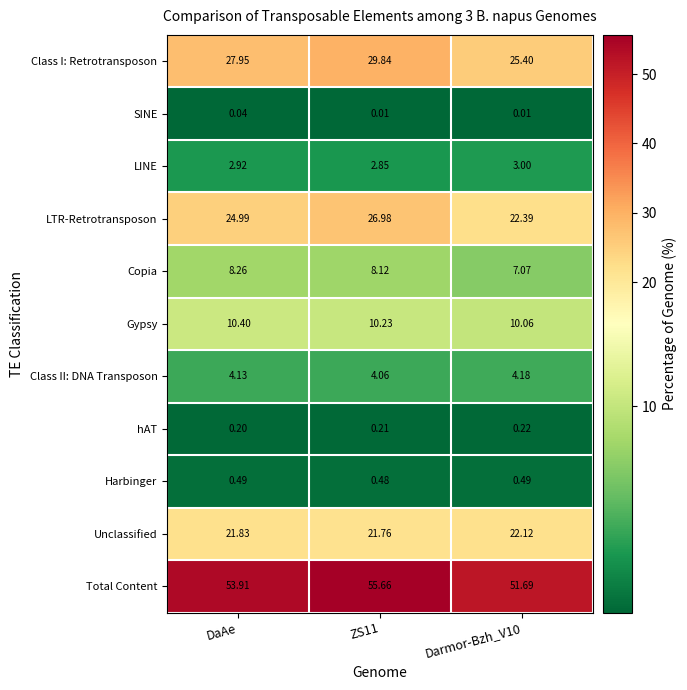

Which series has the largest range (max minus min)?

LTR-Retrotransposon